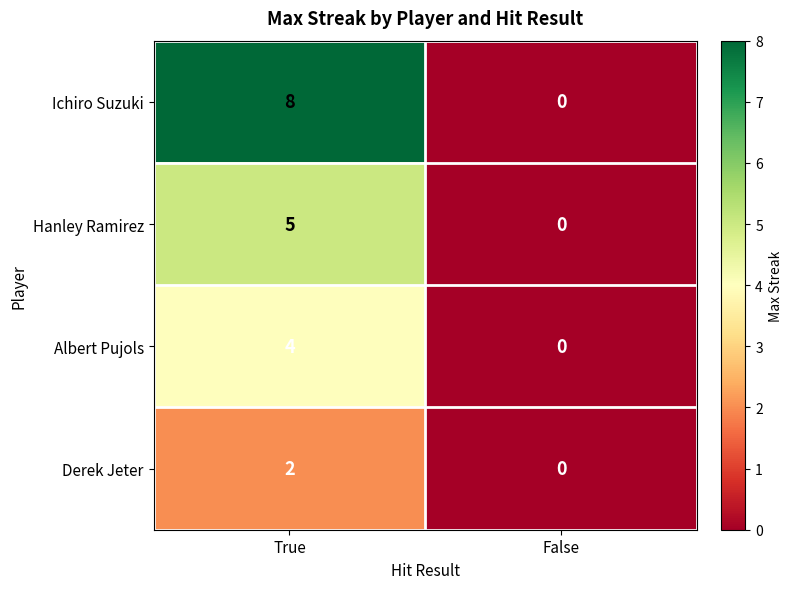

Between True and False, which series saw the biggest shift?

Ichiro Suzuki